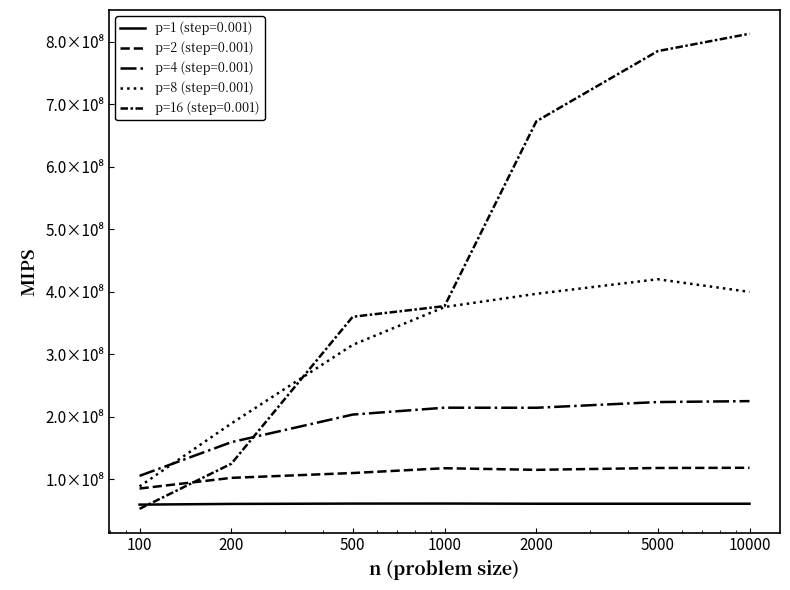

Where do p=4 (step=0.001) and p=8 (step=0.001) first cross each other?

100 and 200